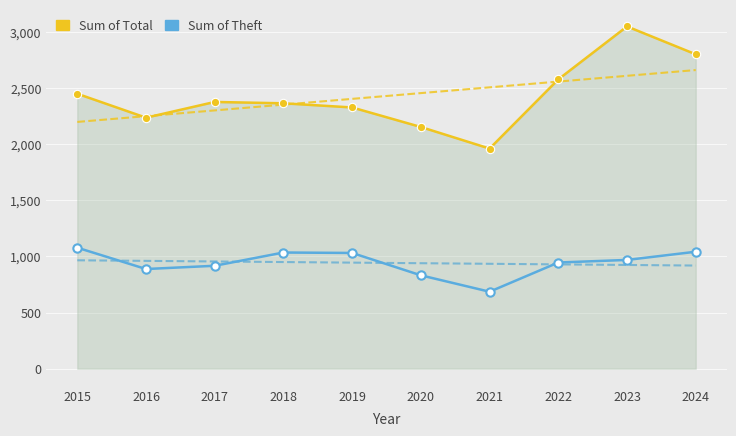

How many categories are shown in the chart?

10